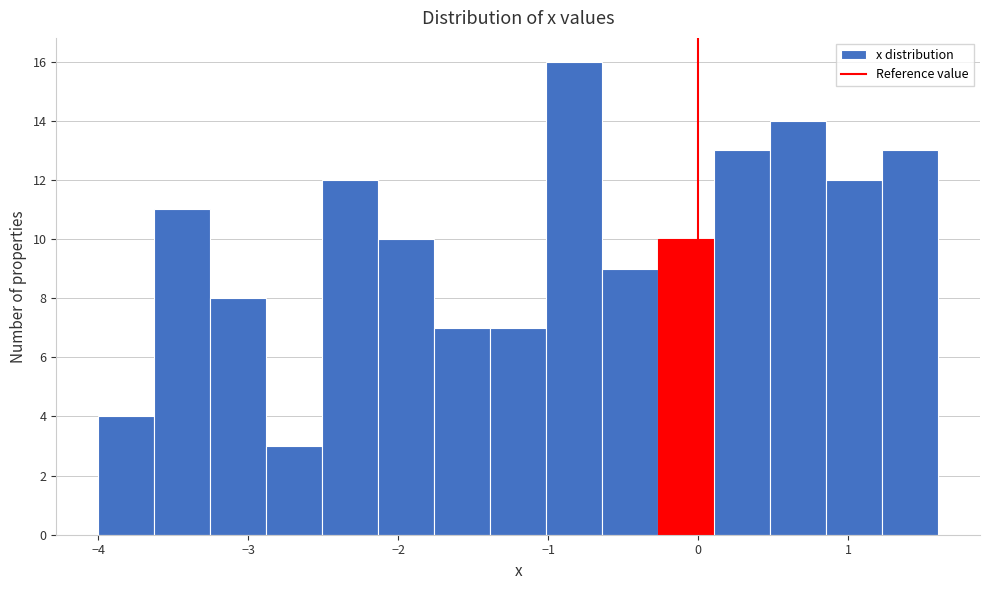

Read against the x-axis, roughly where is the centre of the tallest bar?

-0.8